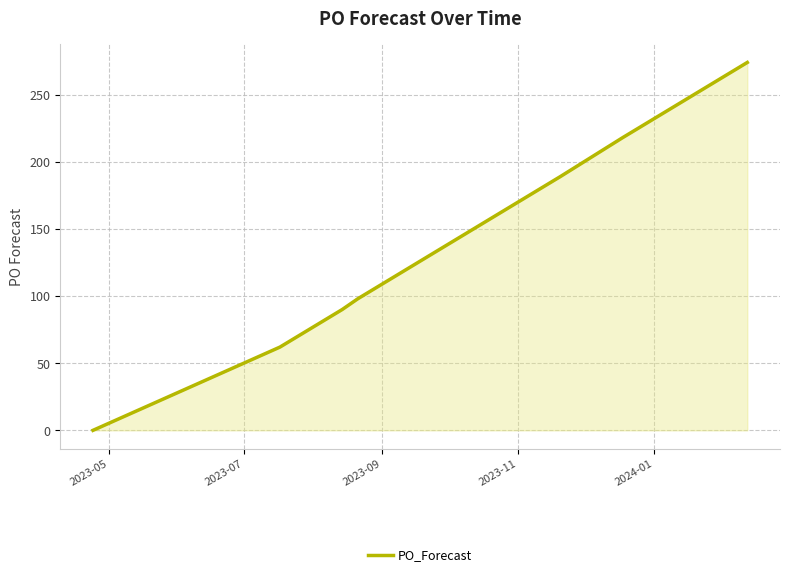

What is the difference between the maximum and minimum values?

274